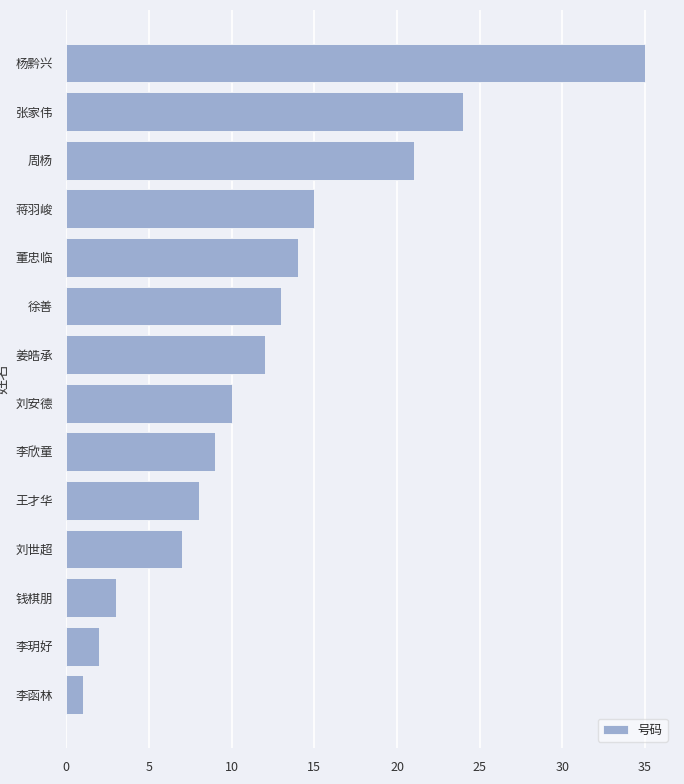

Reading bottom to top, list all the values displayed in this chart.

李函林=1	李玥好=2	钱棋朋=3	刘世超=7	王才华=8	李欣童=9	刘安德=10	姜皓承=12	徐善=13	董忠临=14	蒋羽峻=15	周杨=21	张家伟=24	杨黔兴=35